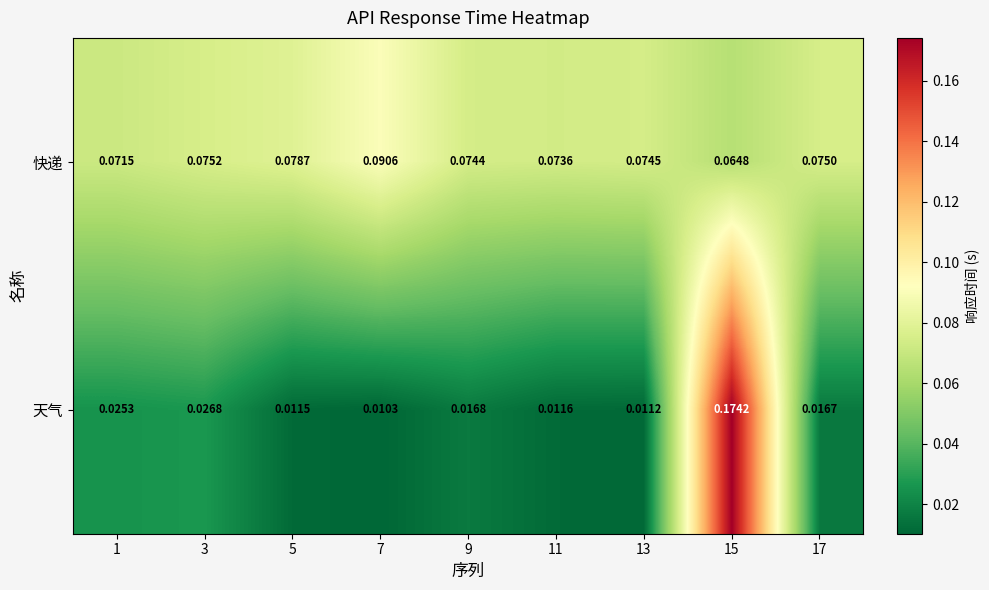

Which label corresponds to the smallest value in the chart?

7